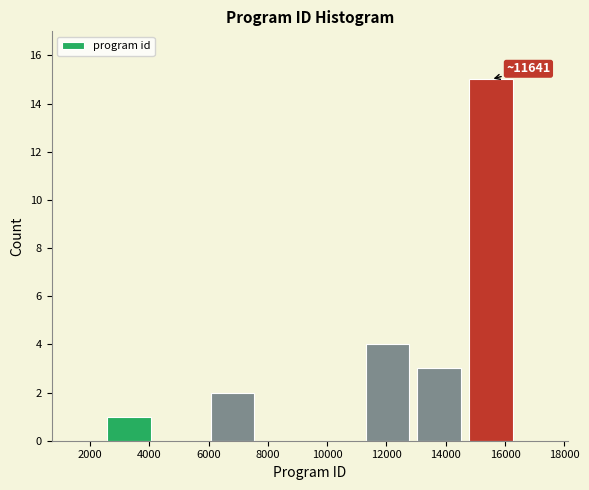

Over which range of the x-axis is the bar tallest?

14600 to 16400